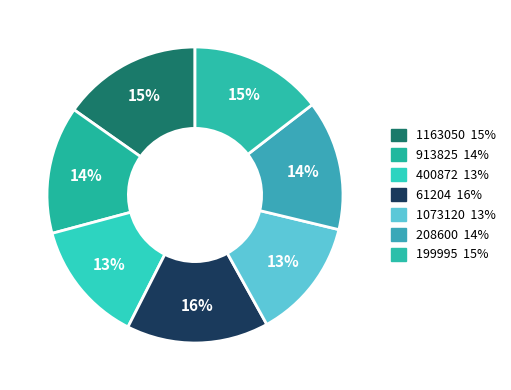

What percentage is the 61204 slice, to the nearest percent?

16%